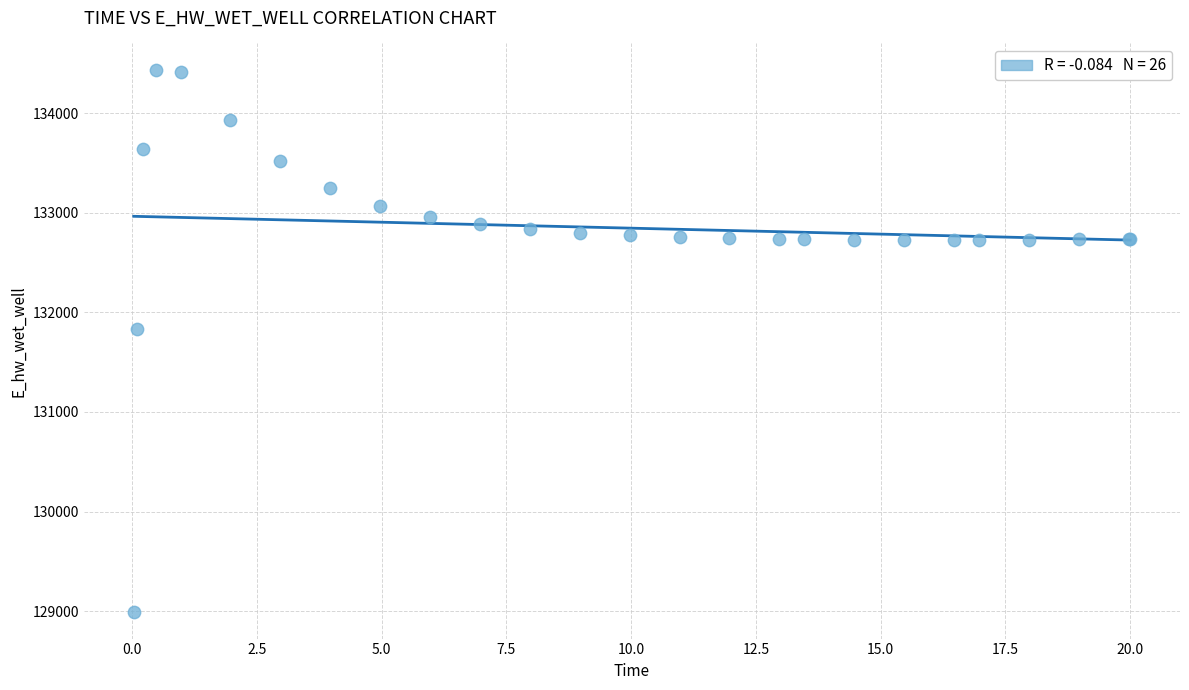

What Y value in the scatter plot is closest to 131712?

131830.1